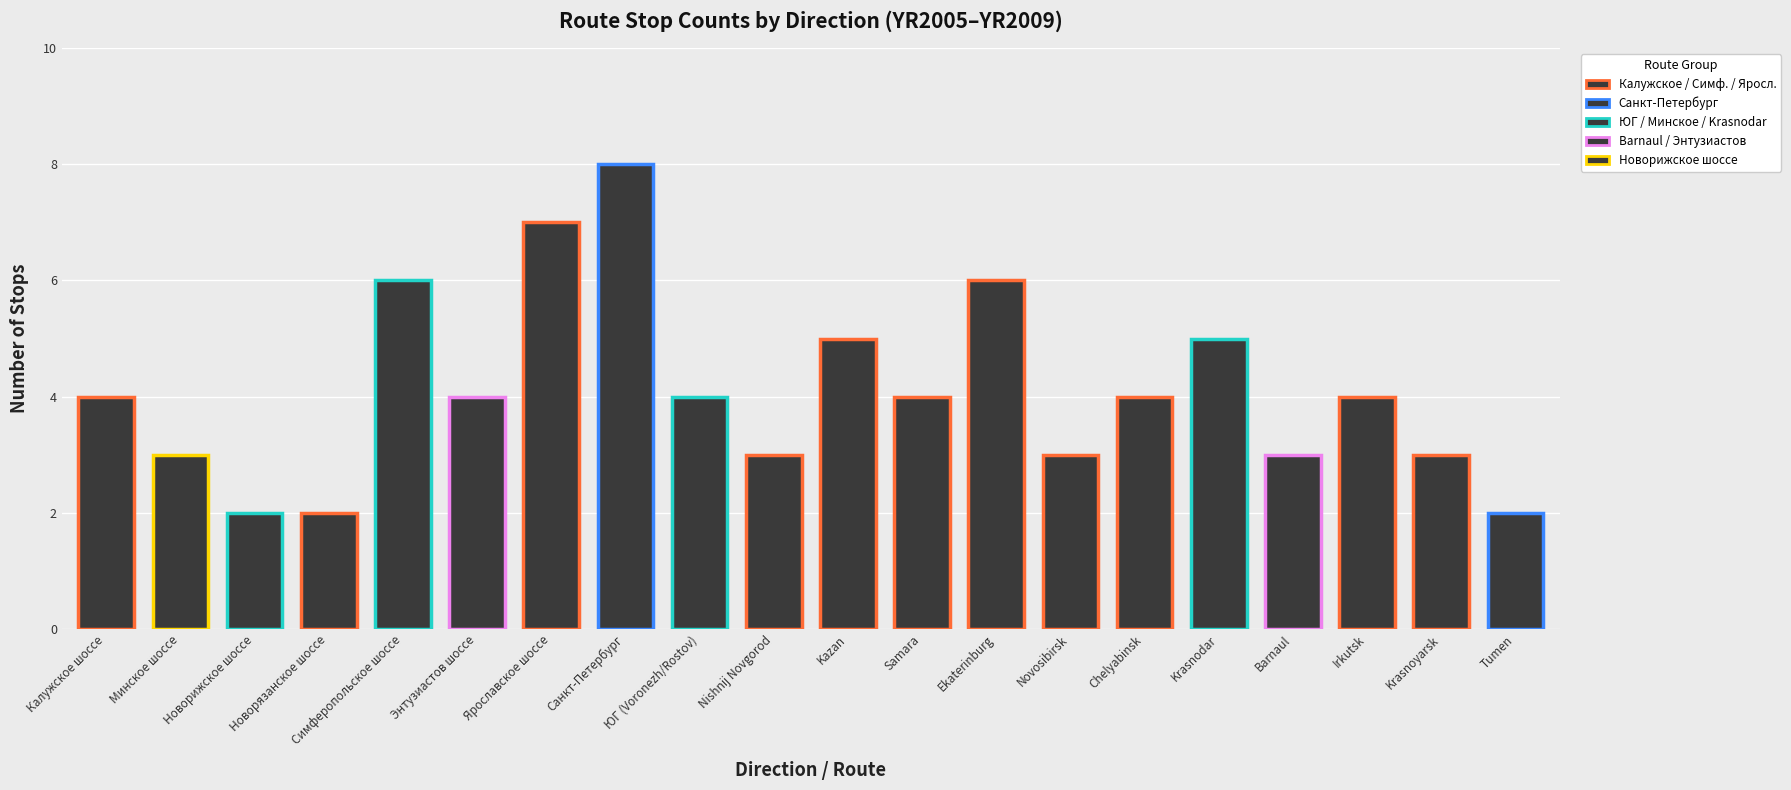

What is the ratio of the value at Минское шоссе to the value at Ekaterinburg?

0.5